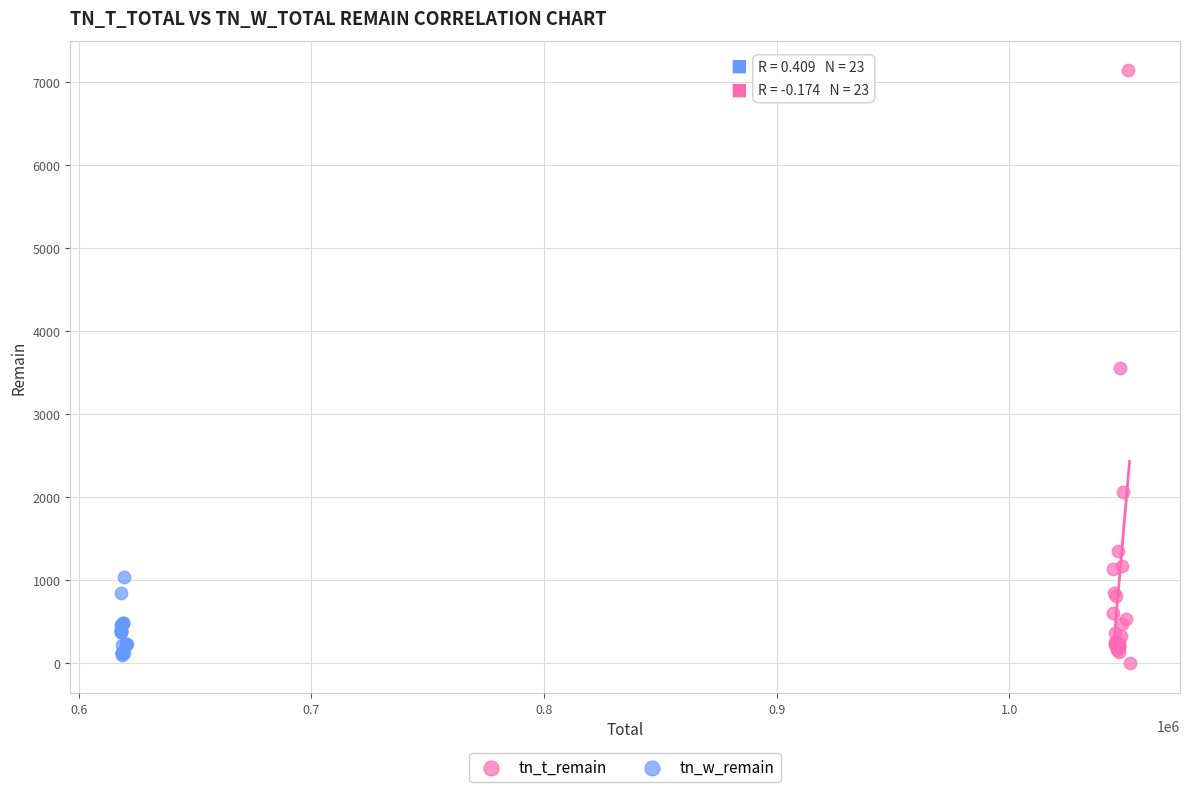

Which series reaches the minimum Y coordinate?

tn_t_remain